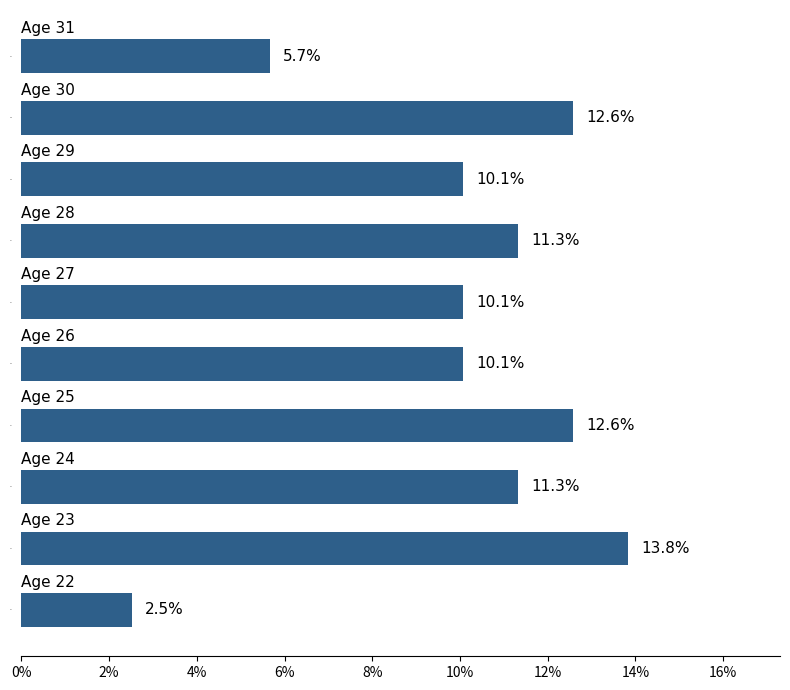

What is the greatest value displayed?

13.8